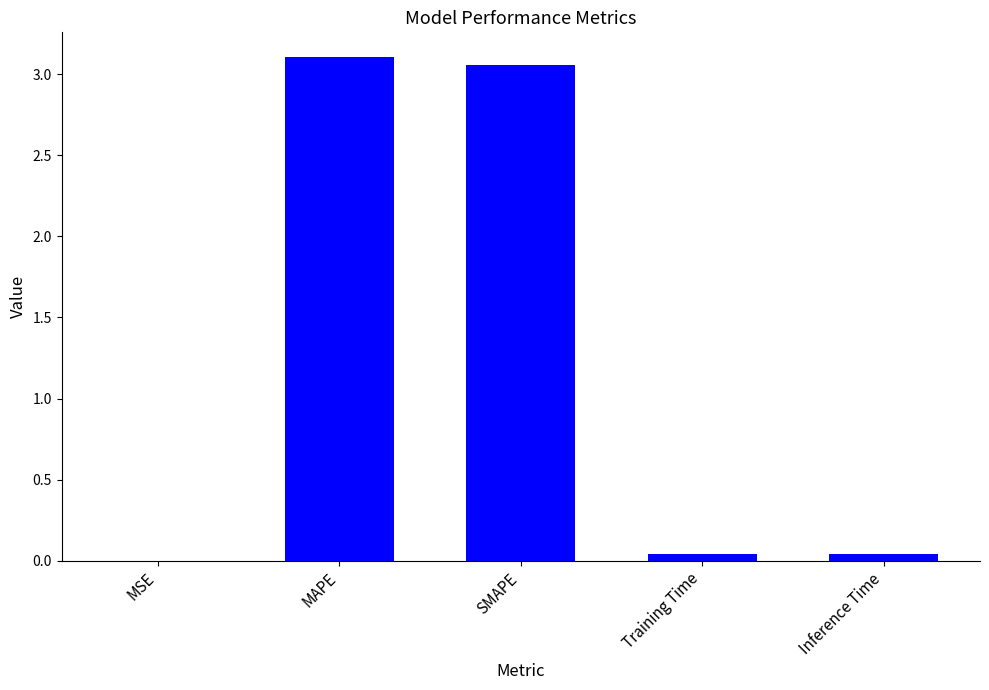

Is it true that the value at MAPE is 0.9?

False